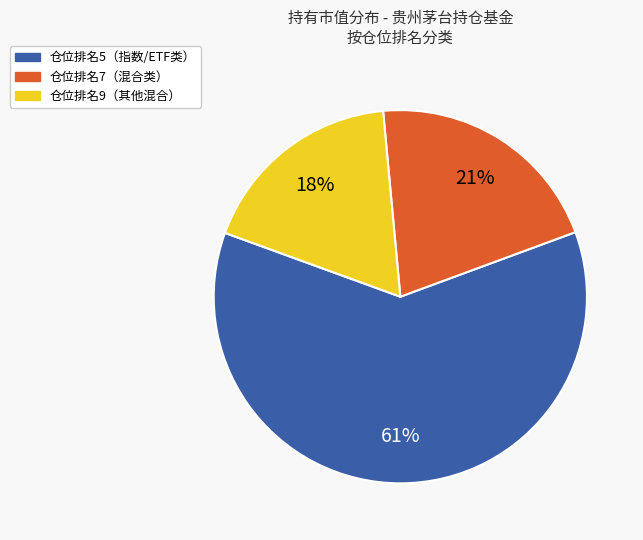

How many slices are in this pie chart?

3